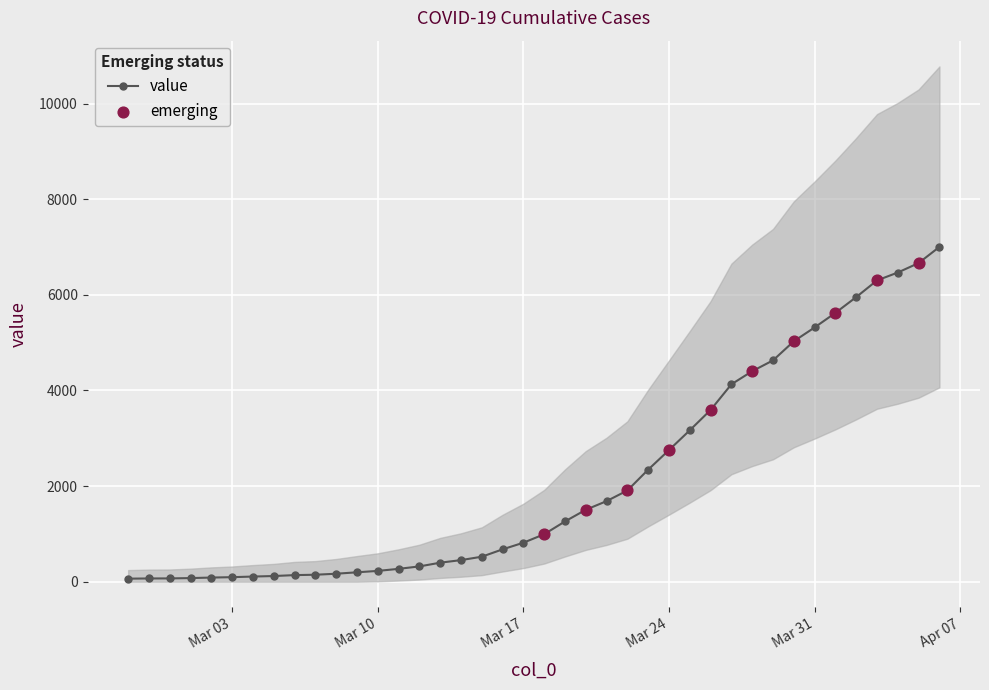

Which has a higher value, 2020-03-20 or 2020-03-16?

2020-03-20